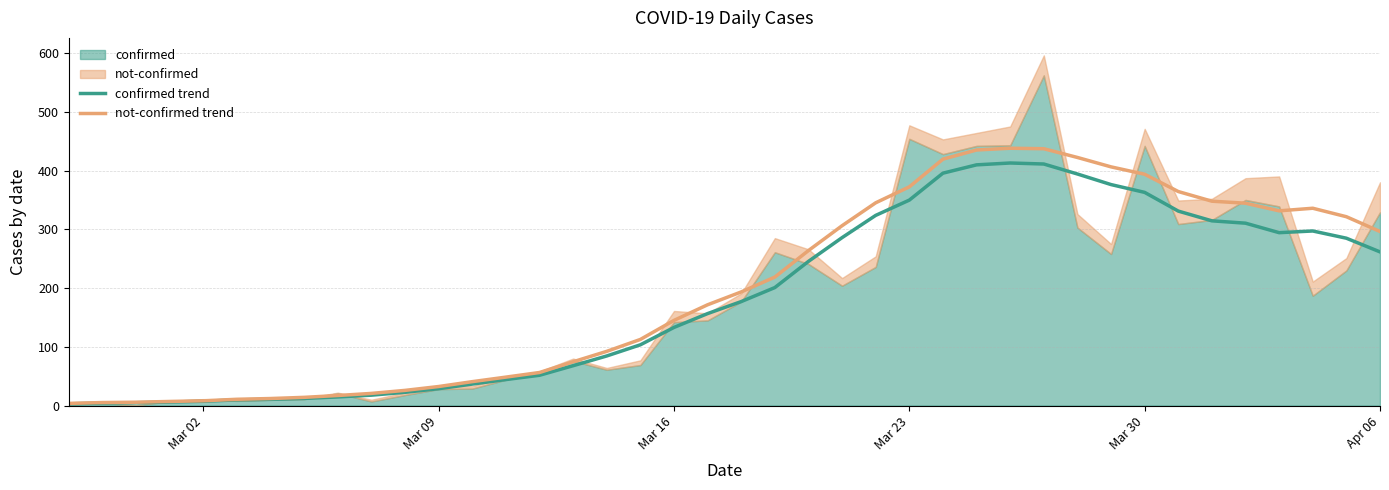

What is the highest value of the not-confirmed trend series?

438.0